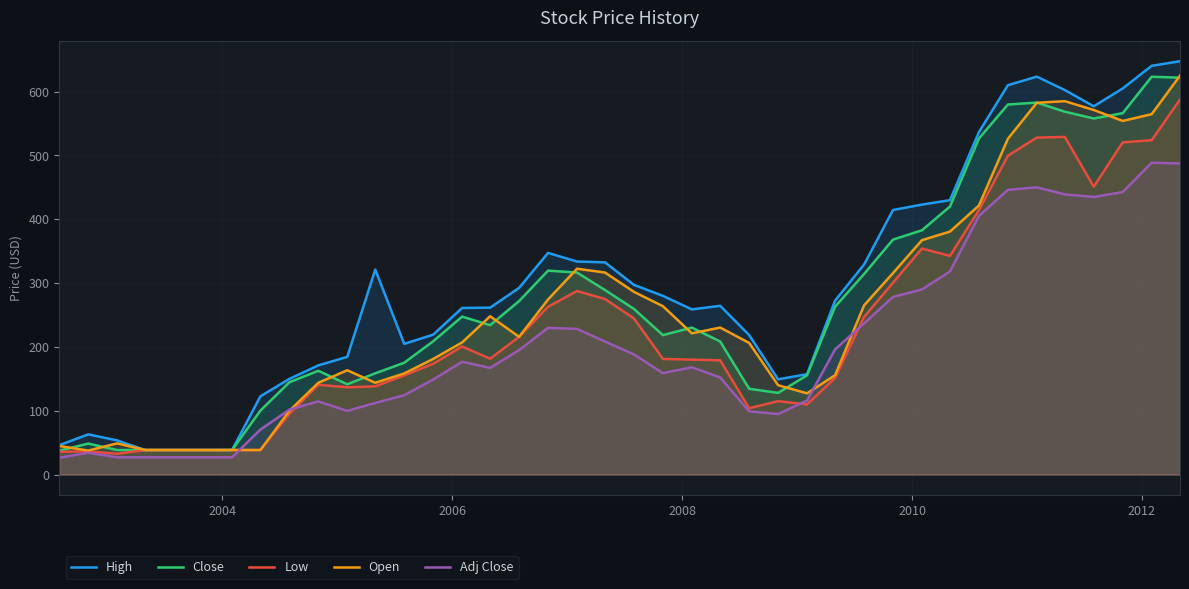

Rank the series by their average value, from highest to lowest.

High, Close, Open, Low, Adj Close